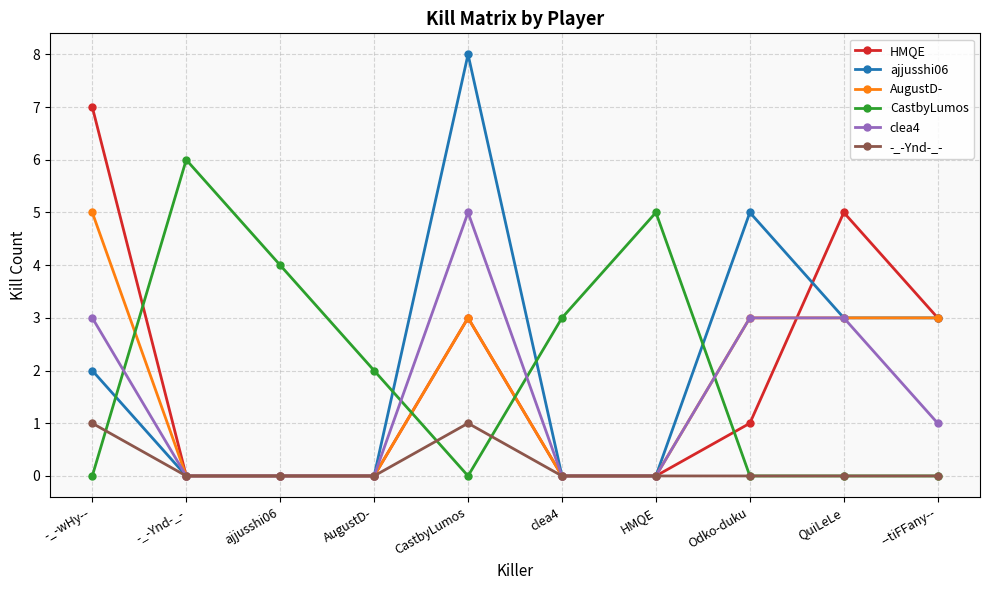

True or false: CastbyLumos has more than 1 interior local peaks.

True